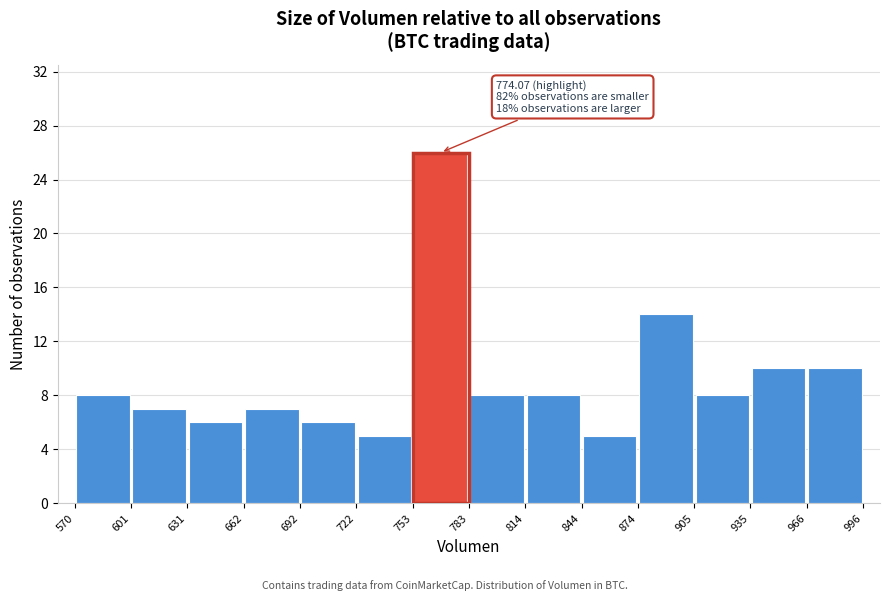

Which range on the x-axis has the tallest bar?

753 to 783